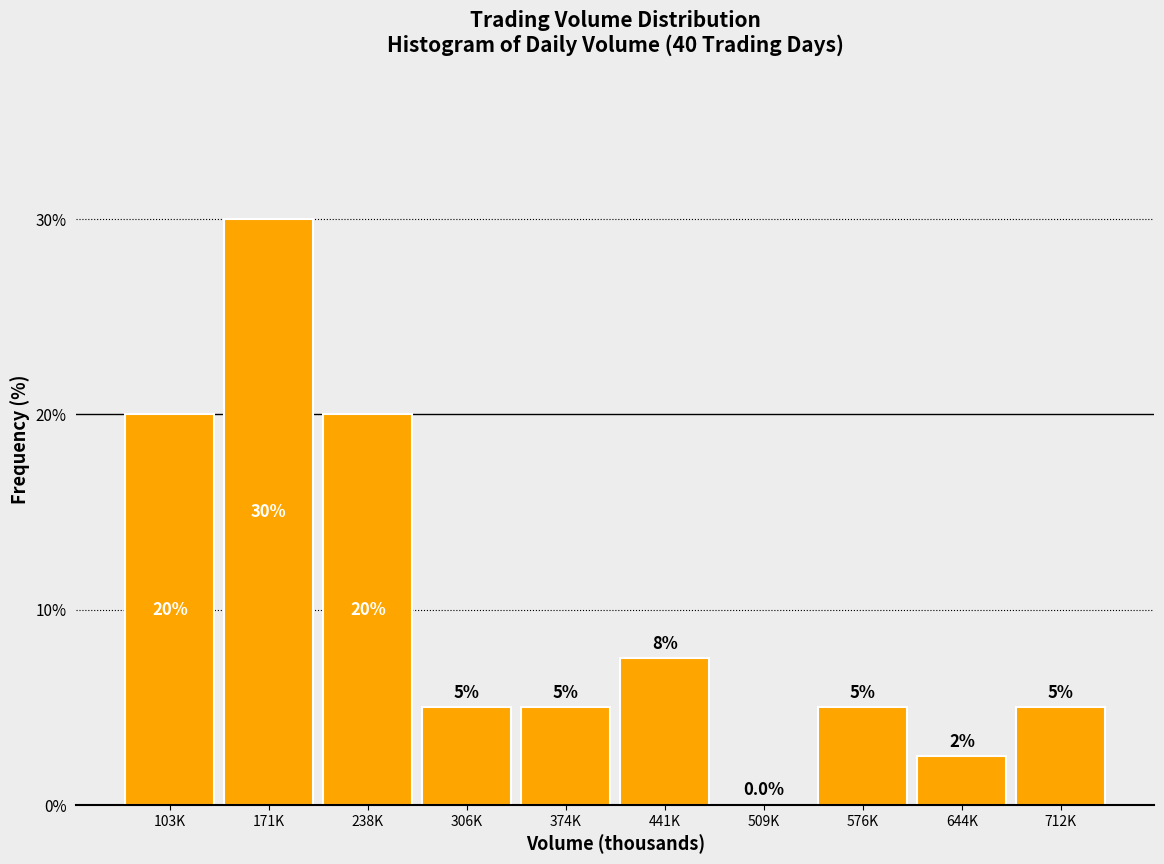

Reading right to left, what are all the values shown in this chart?

712K=5.0	644K=2.5	576K=5.0	509K=0.0	441K=7.5	374K=5.0	306K=5.0	238K=20.0	171K=30.0	103K=20.0